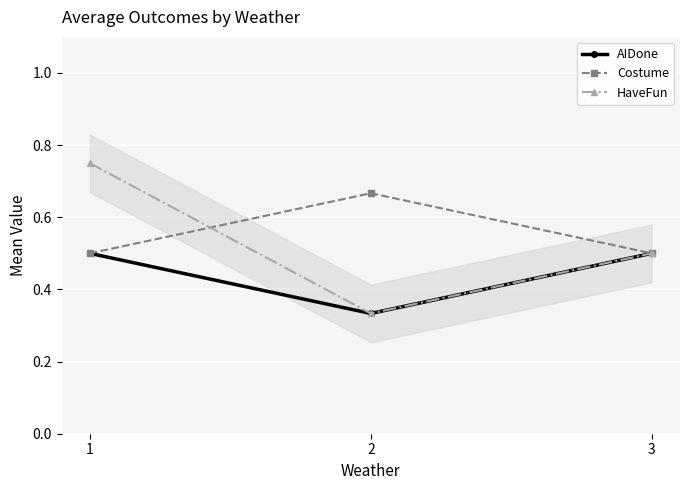

Count the number of categories in the chart.

3